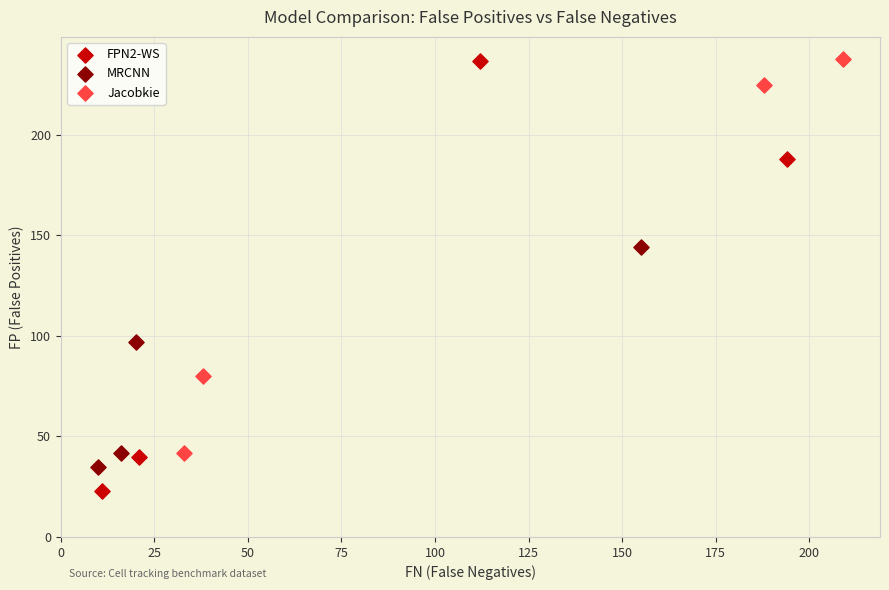

Which series contains the lowest Y value?

FPN2-WS